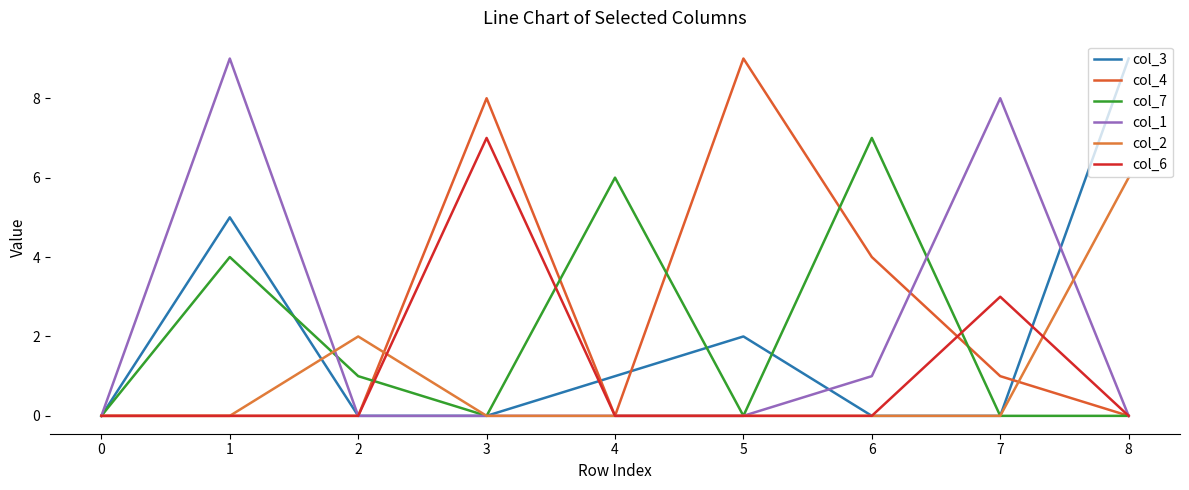

Reading right to left, extract all data points from this chart.

col_3: 8=9	7=0	6=0	5=2	4=1	3=0	2=0	1=5	0=0
col_4: 8=0	7=1	6=4	5=9	4=0	3=8	2=0	1=0	0=0
col_7: 8=0	7=0	6=7	5=0	4=6	3=0	2=1	1=4	0=0
col_1: 8=0	7=8	6=1	5=0	4=0	3=0	2=0	1=9	0=0
col_2: 8=6	7=0	6=0	5=0	4=0	3=0	2=2	1=0	0=0
col_6: 8=0	7=3	6=0	5=0	4=0	3=7	2=0	1=0	0=0